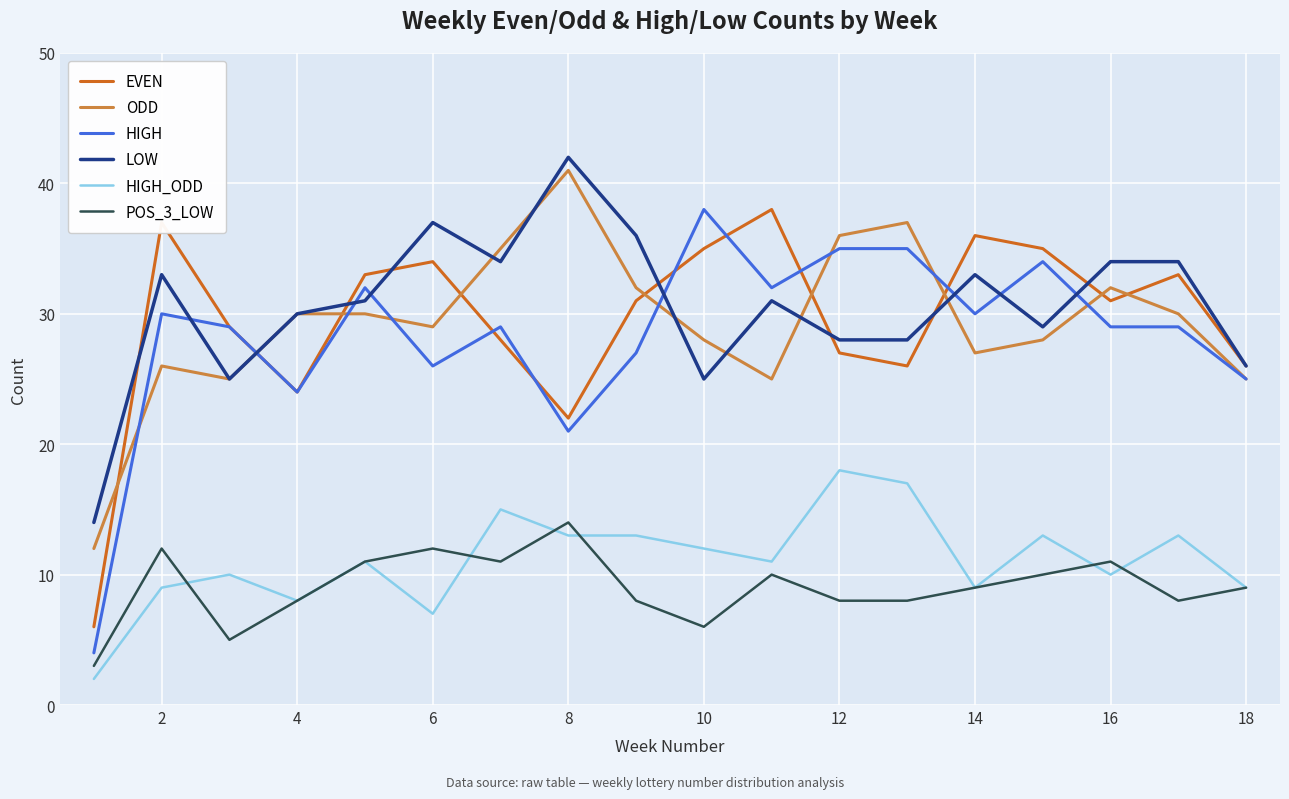

What is the sum of all HIGH values?

509